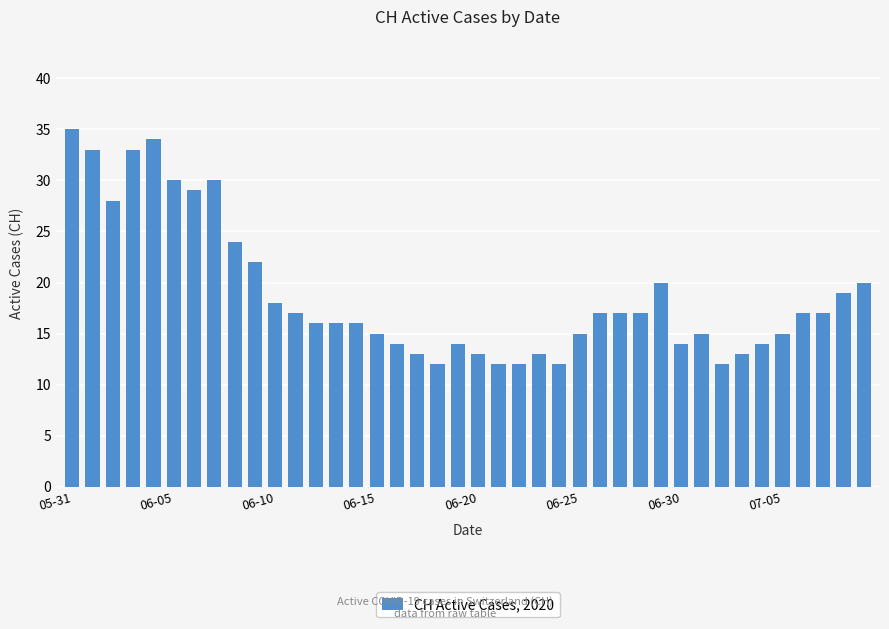

What is the average value?

19